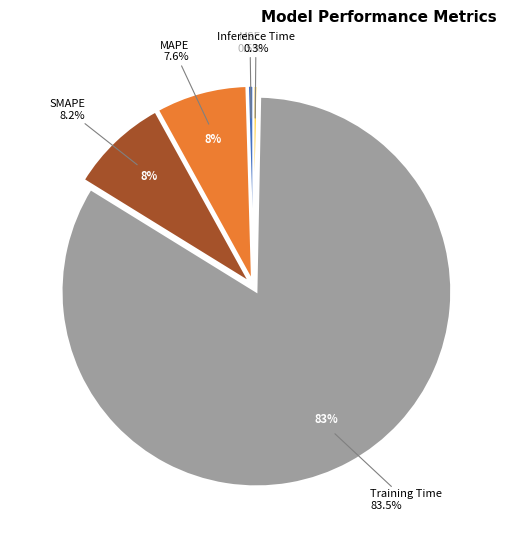

Between MAPE and SMAPE, which is larger?

SMAPE